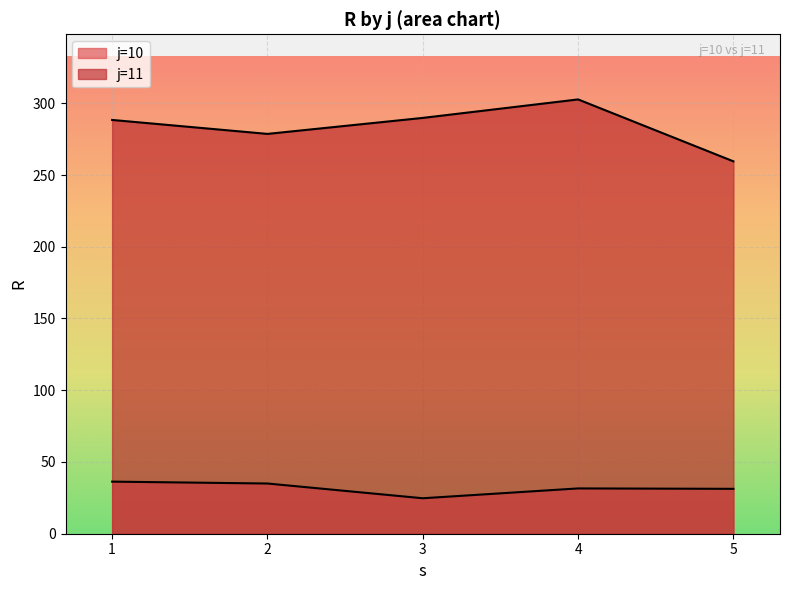

What is the difference between the maximum and minimum values in the R series?

278.0